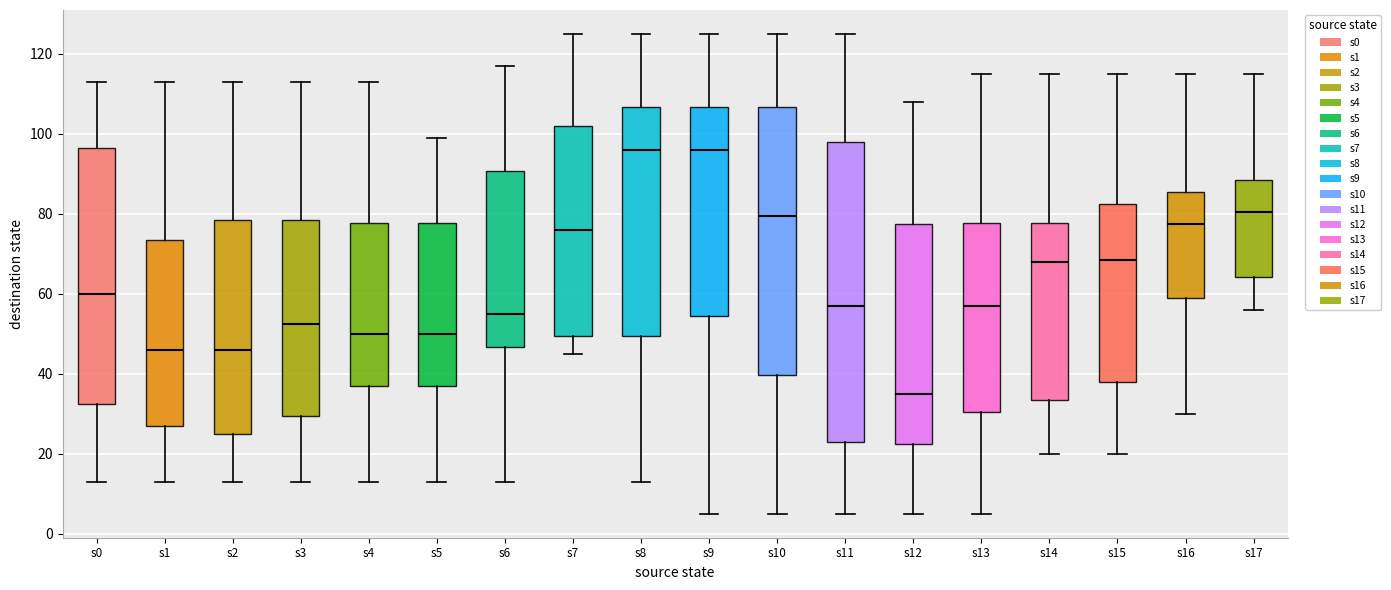

Where does the median line of the box for s6 sit on the y-axis? The values are not printed on the chart, so give them approximately, as read against the axis.

56